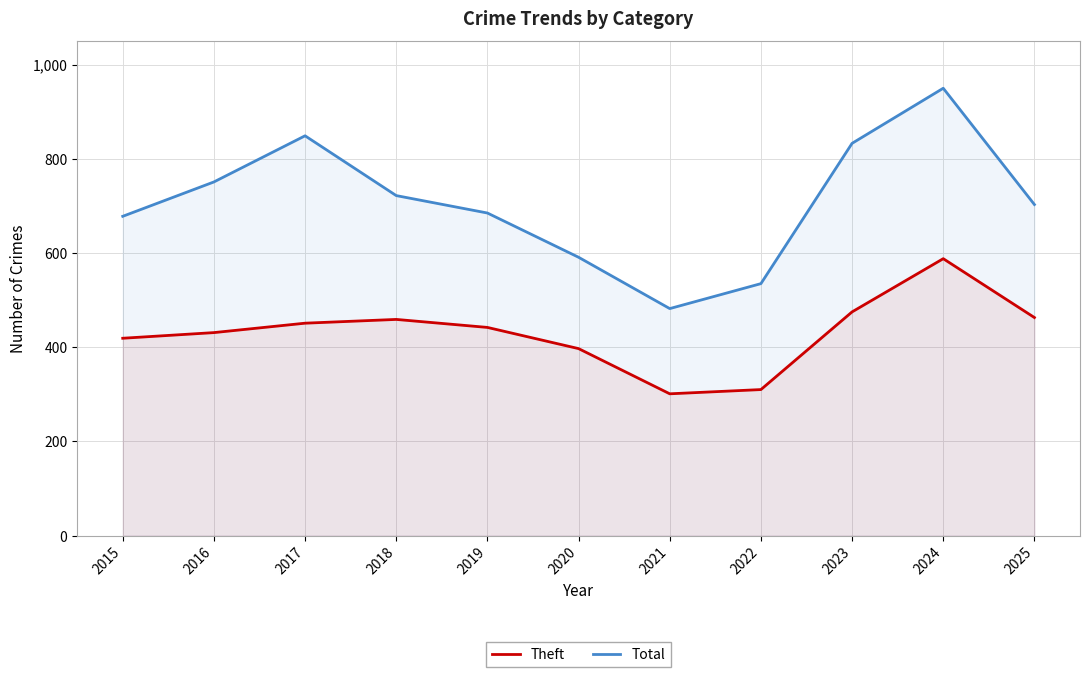

Reading right to left, what are all the values shown in this chart?

Theft: 2025=463	2024=588	2023=475	2022=310	2021=301	2020=397	2019=442	2018=459	2017=451	2016=431	2015=419
Total: 2025=703	2024=950	2023=833	2022=535	2021=482	2020=591	2019=685	2018=722	2017=849	2016=751	2015=678